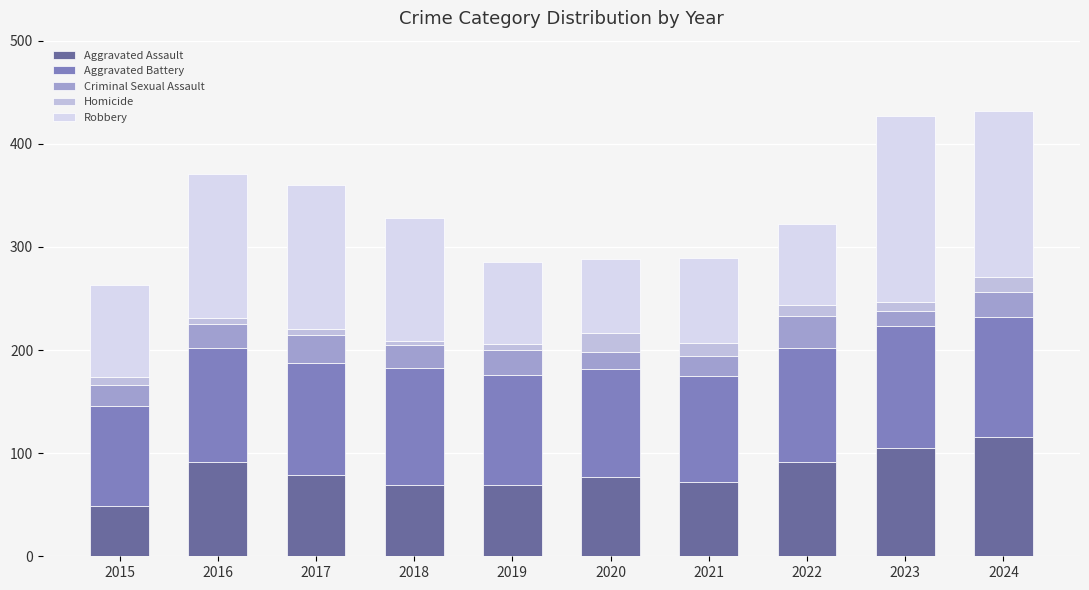

How many bars are there in total?

10